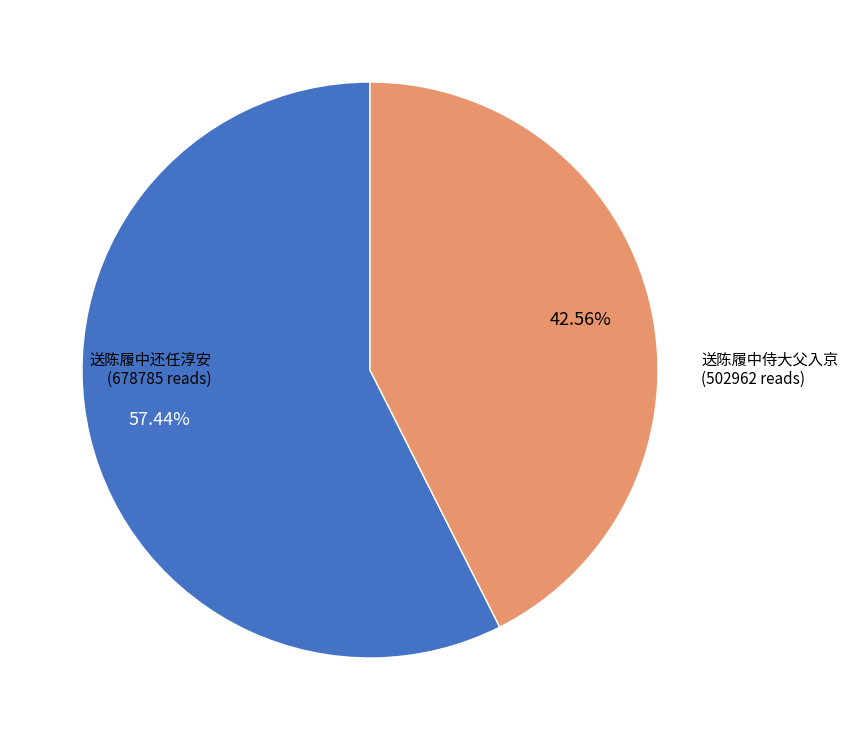

What is the smallest slice in the pie chart?

送陈履中侍大父入京